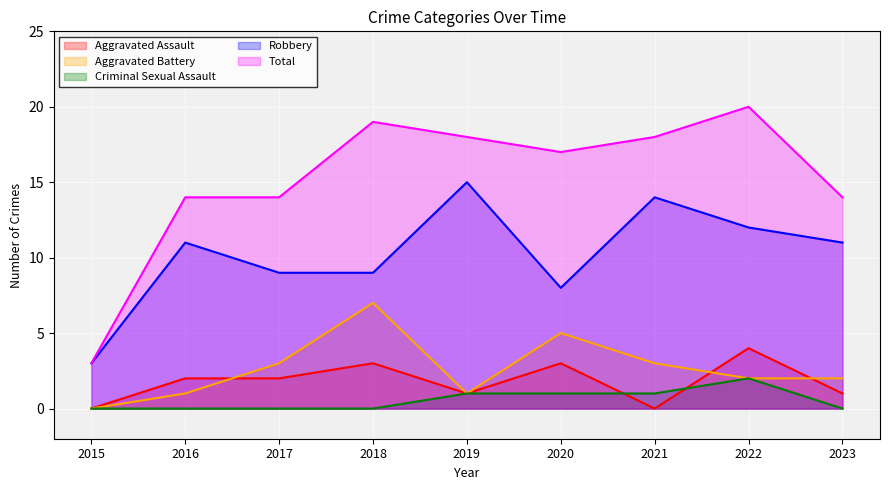

How many times do Aggravated Assault and Criminal Sexual Assault cross each other?

2